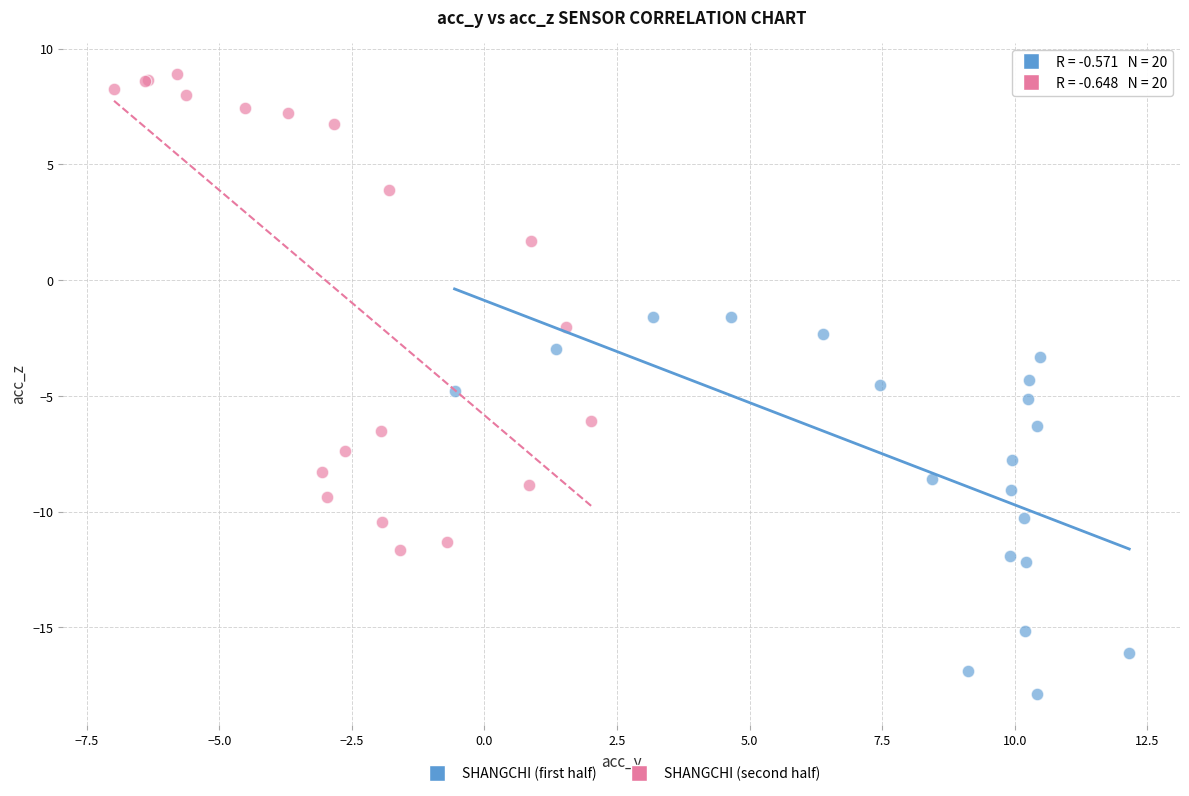

Which series has the largest Y range (max minus min)?

SHANGCHI (second half)